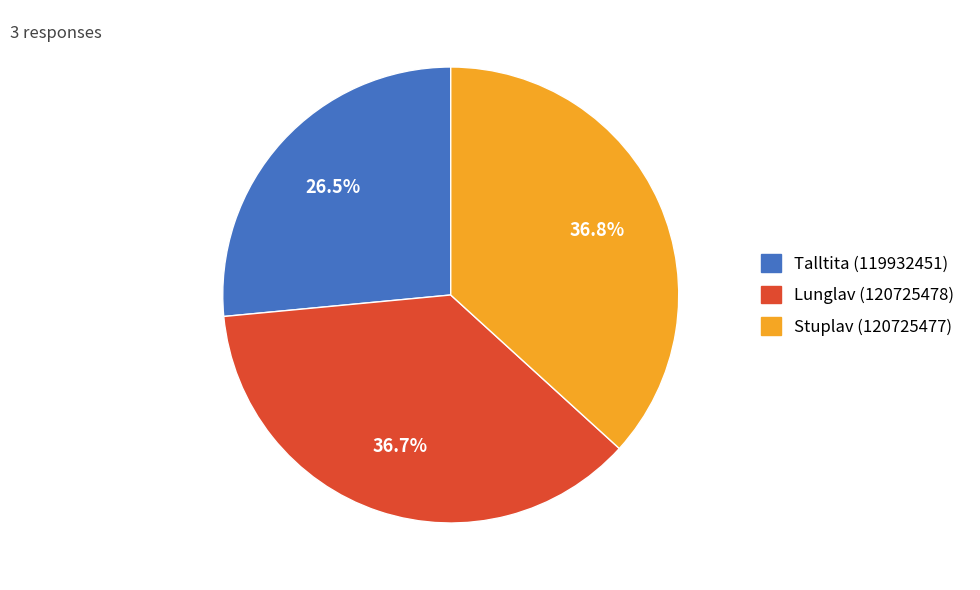

Count the number of slices in the pie.

3